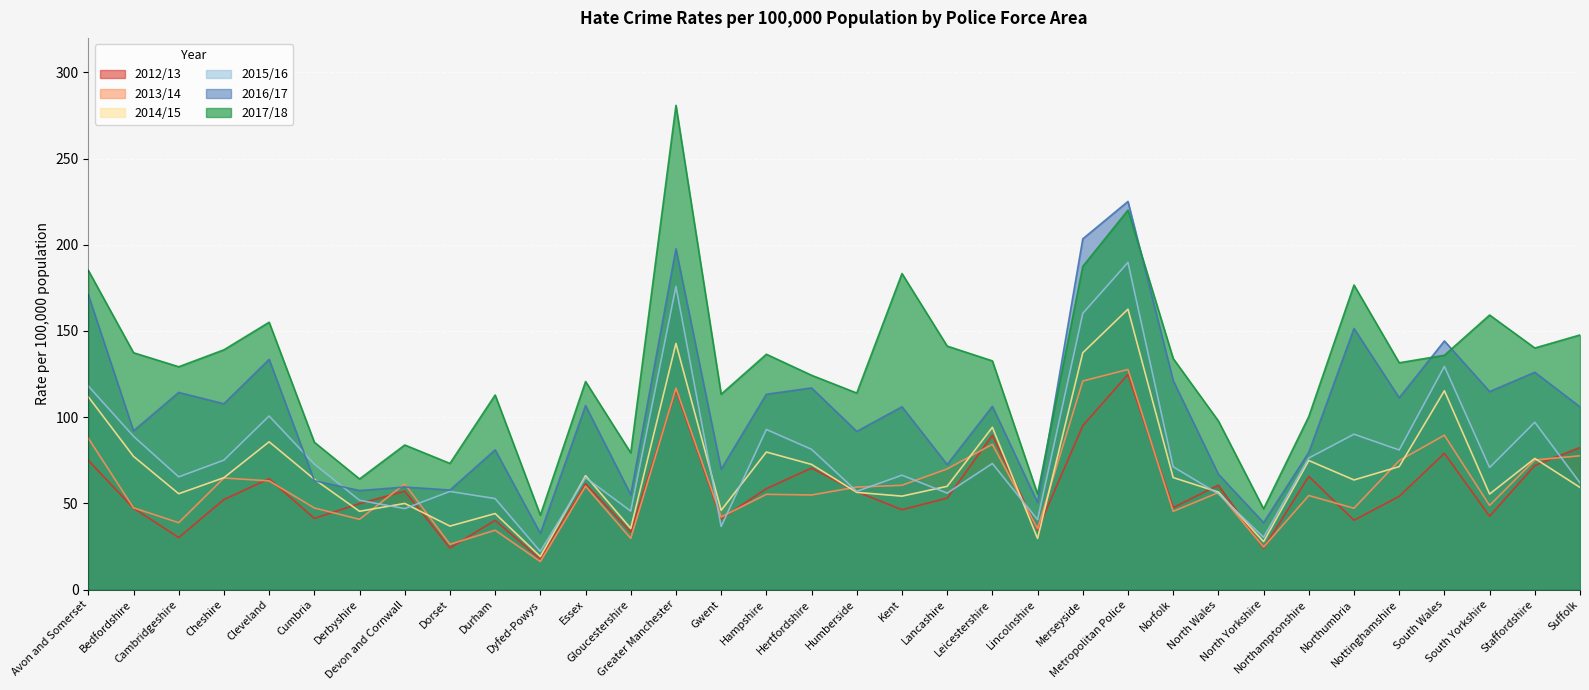

What is the label of the 24th point from the right?

Dyfed-Powys